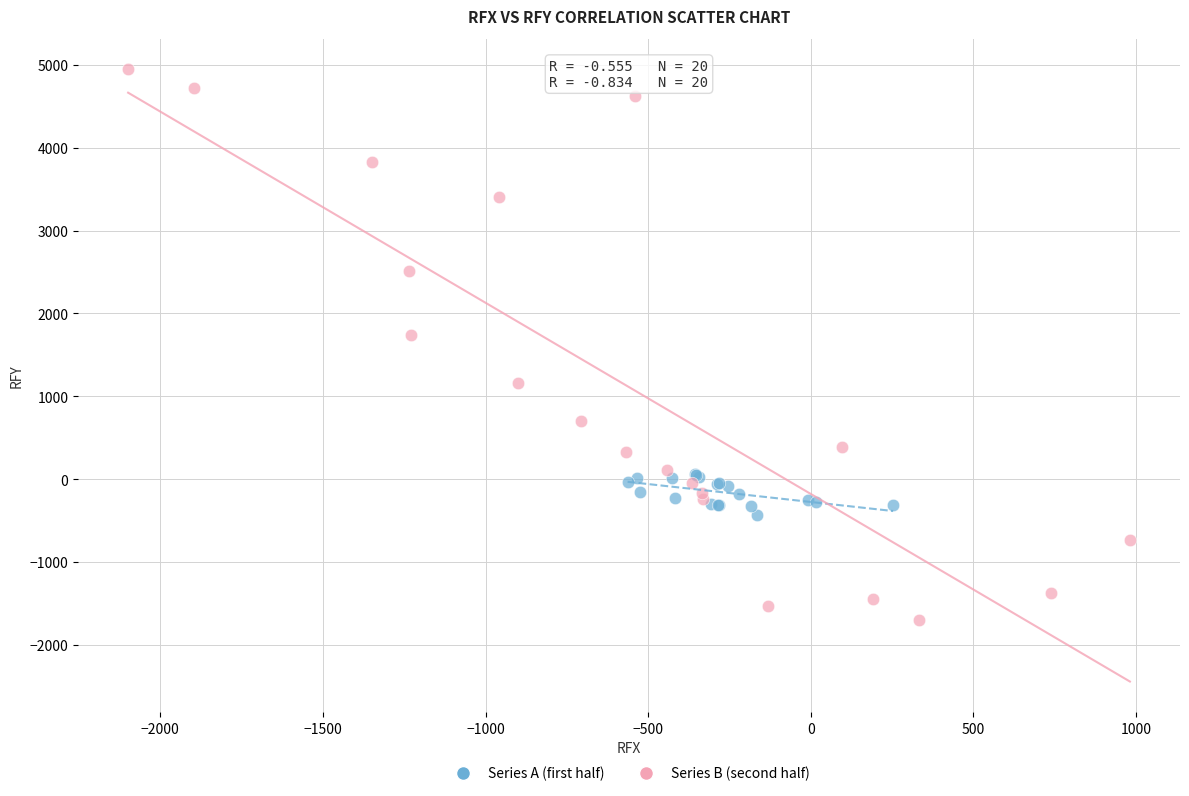

What are all the series names shown in the legend?

Series A (first half), Series B (second half)